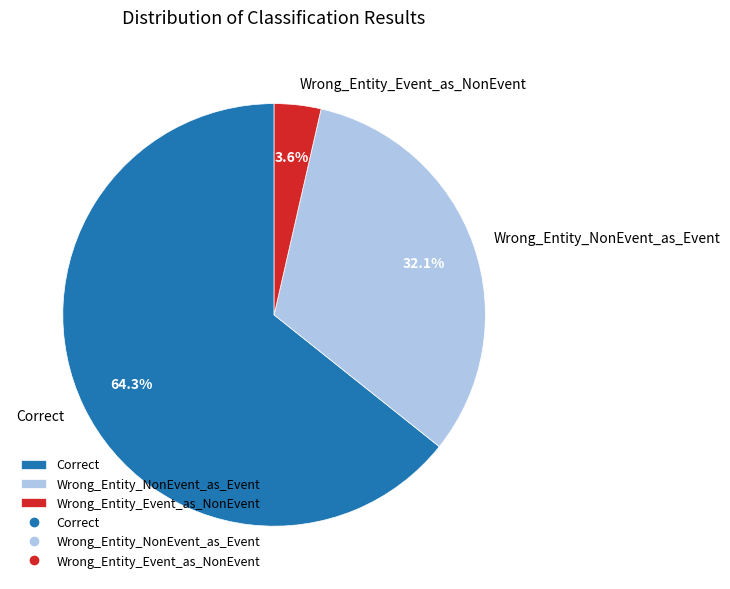

Which category has the smallest portion of the pie?

Wrong_Entity_Event_as_NonEvent